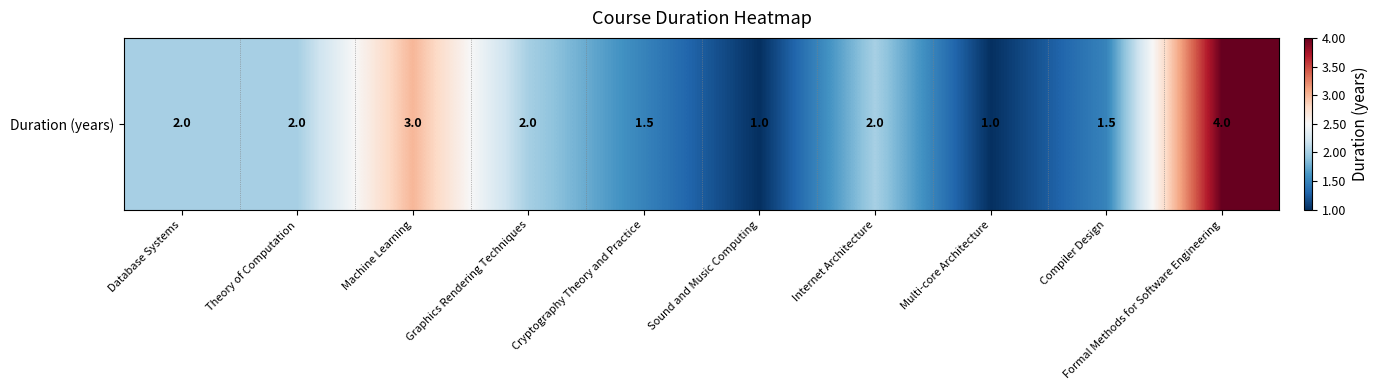

List the labels in order of value, largest first.

Formal Methods for Software Engineering, Machine Learning, Database Systems, Theory of Computation, Graphics Rendering Techniques, Internet Architecture, Cryptography Theory and Practice, Compiler Design, Sound and Music Computing, Multi-core Architecture